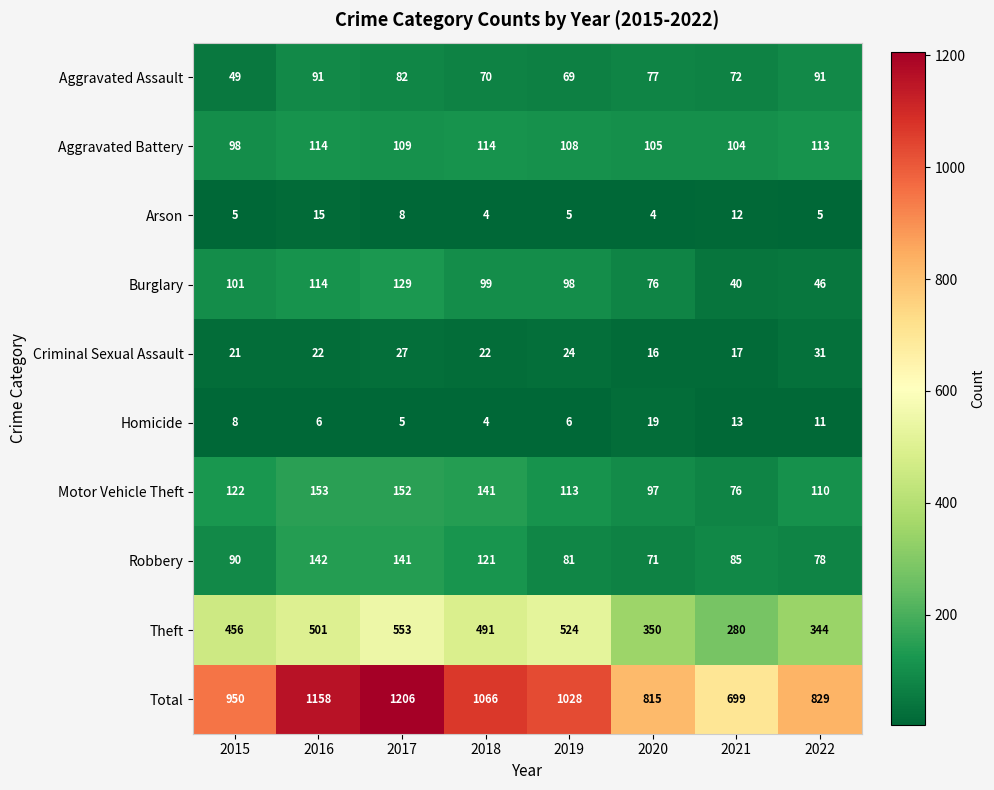

Between 2016 and 2021, which series saw the biggest shift?

Total